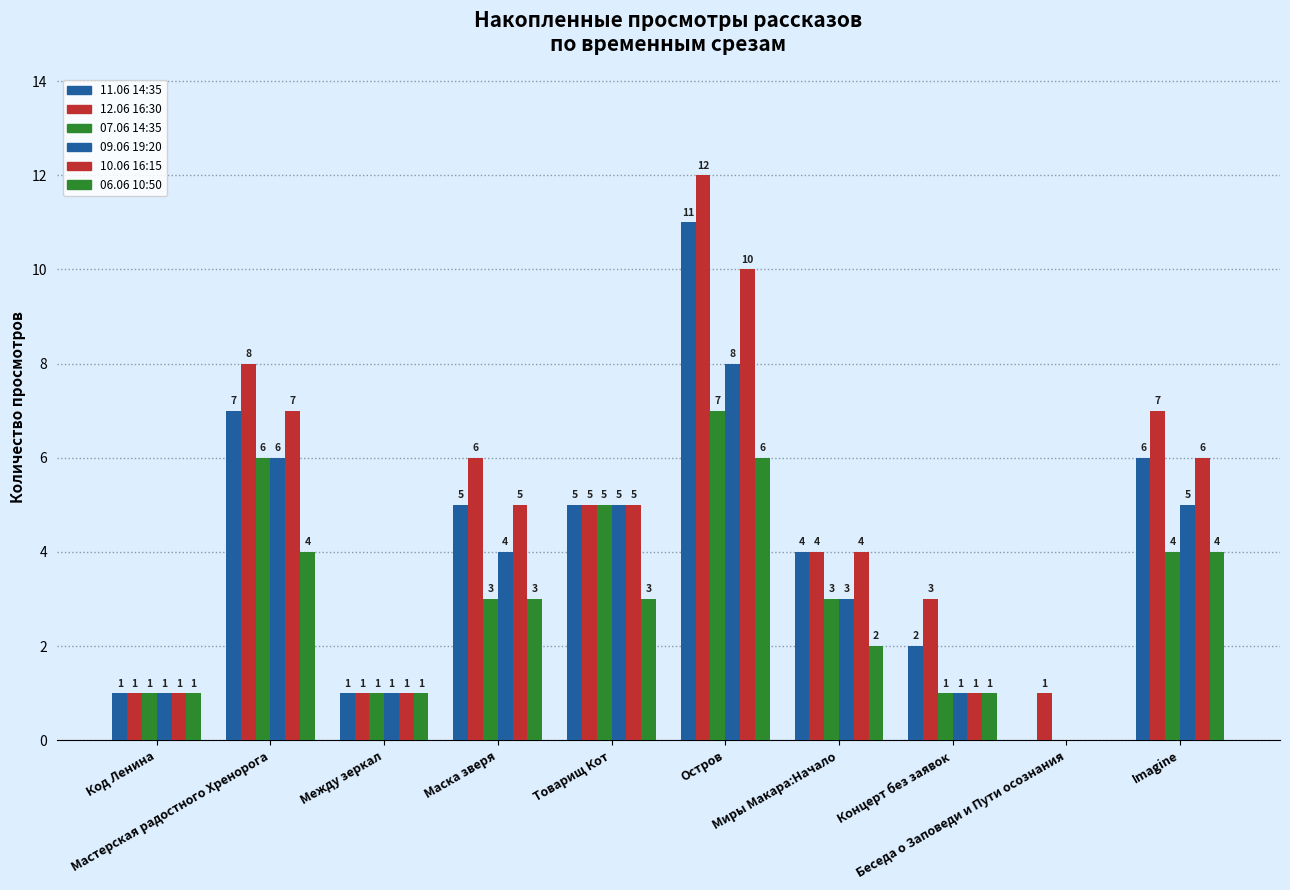

Rank the series at Между зеркал from lowest to highest value.

11.06 14:35, 12.06 16:30, 07.06 14:35, 09.06 19:20, 10.06 16:15, 06.06 10:50